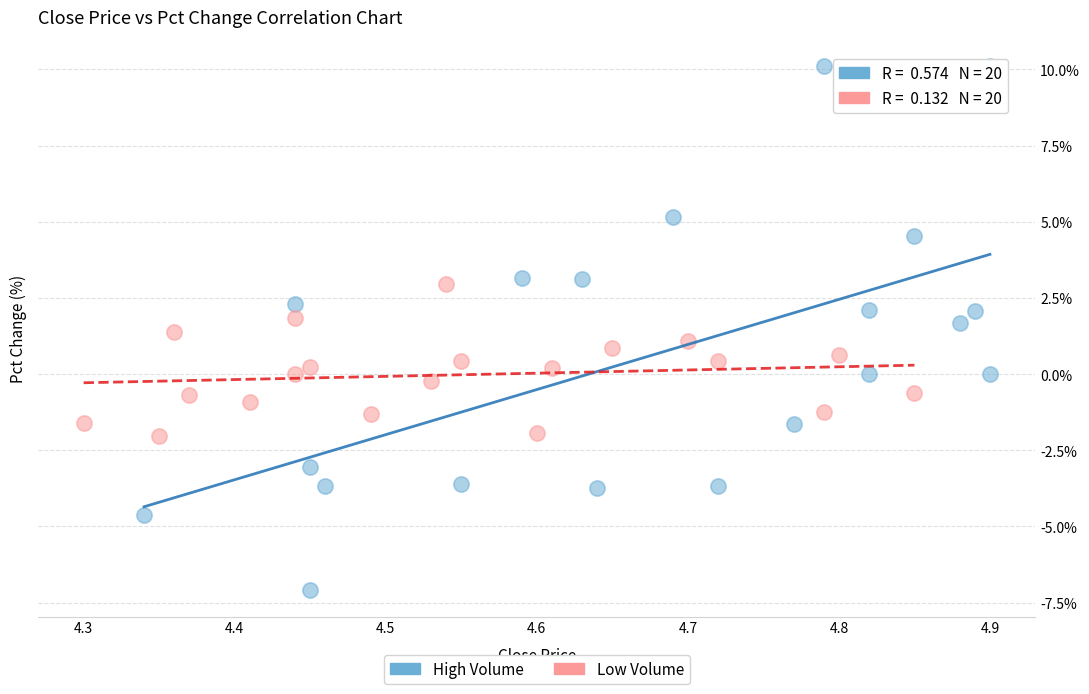

Which series contains the lowest Y value?

High Volume